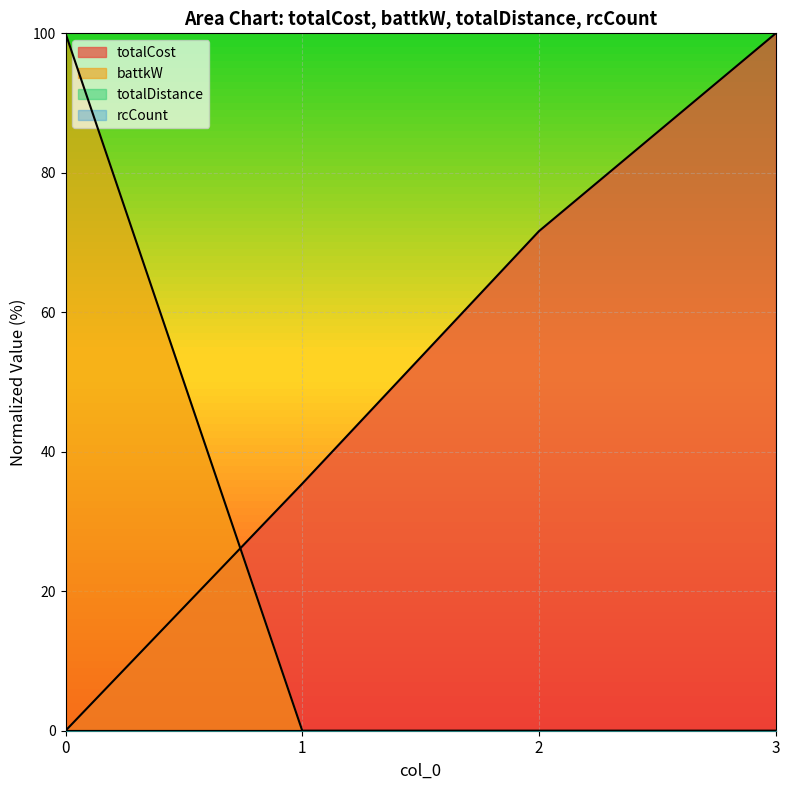

Does the chart display data point markers on the line(s)?

No